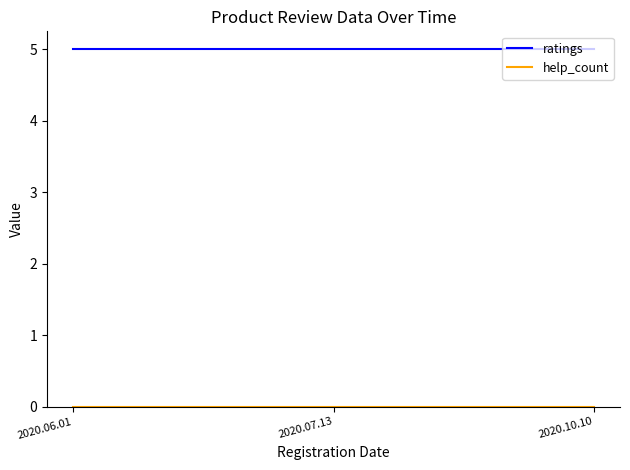

At how many categories does at least one series exceed 3?

3